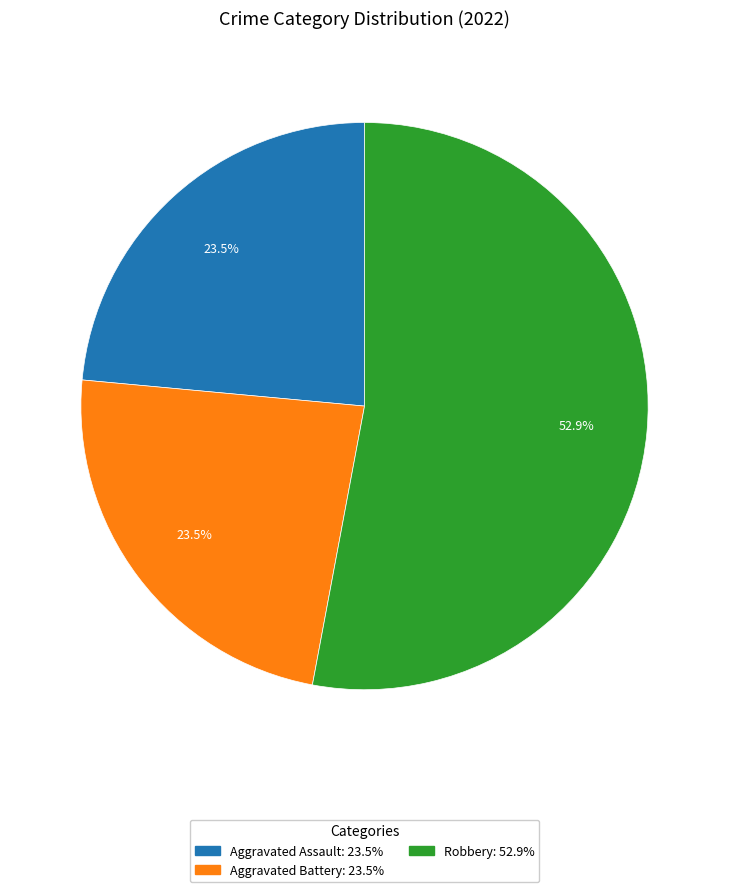

Is there any slice that represents more than half of the pie?

Yes